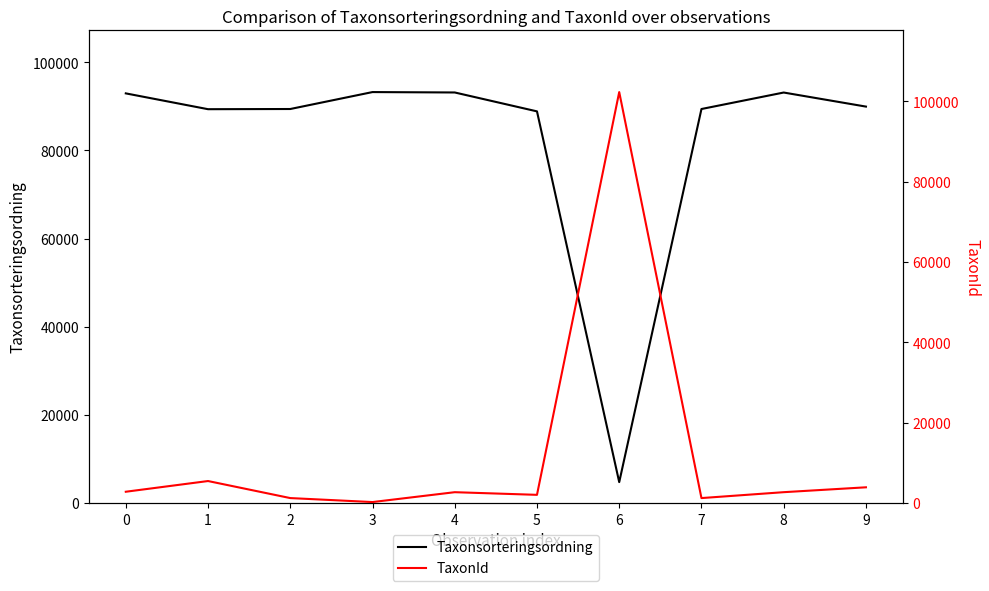

Rank the categories by TaxonId value from highest to lowest.

6, 1, 9, 0, 8, 4, 5, 2, 7, 3